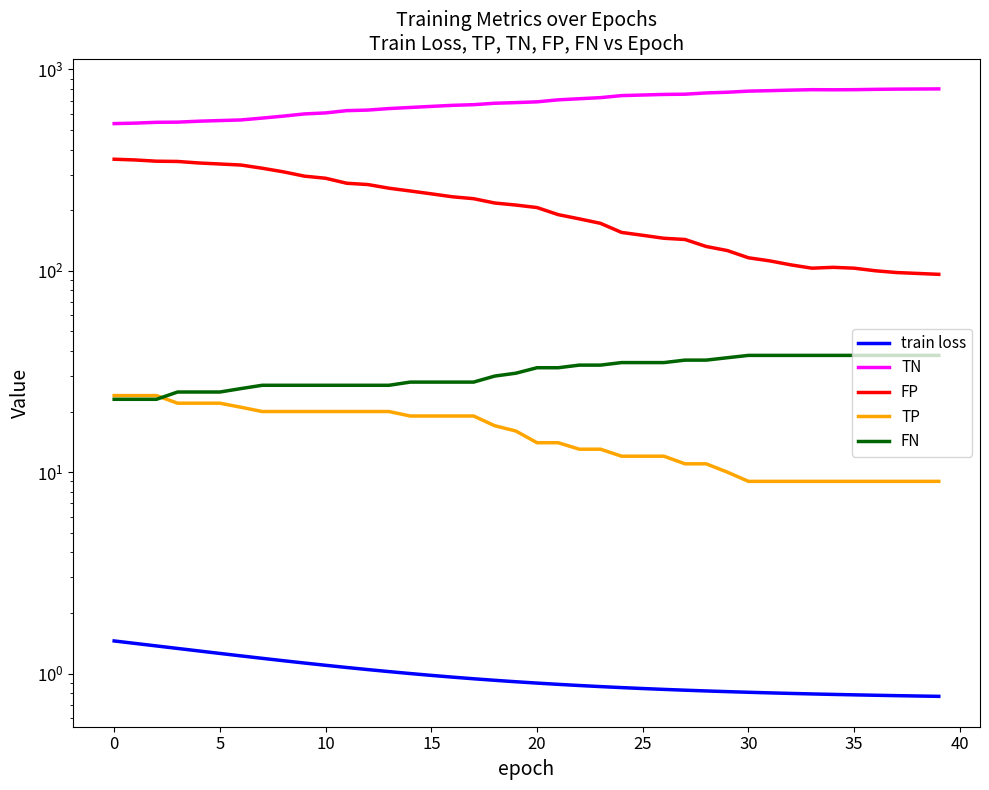

Where is the first local minimum for TN?

34